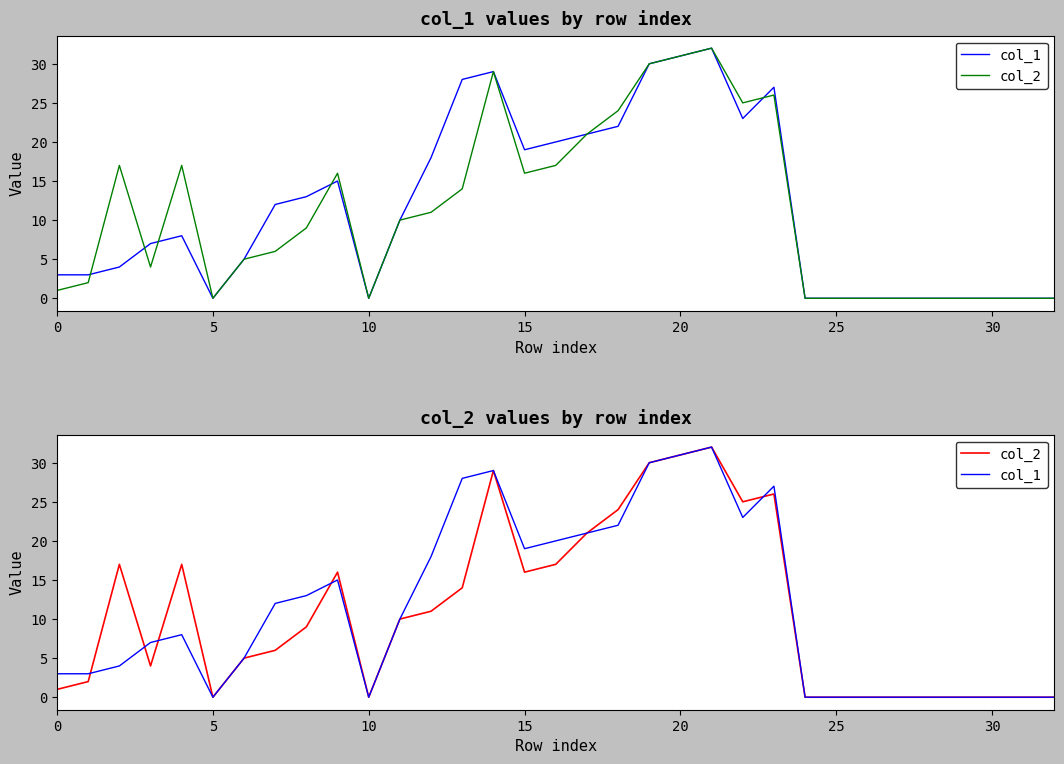

The value of col_1 at 16 is 20. True or false?

True